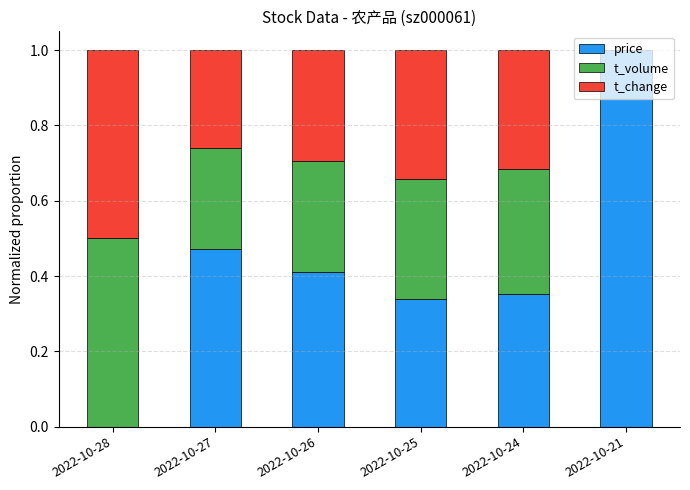

What are all the series names shown in the legend?

price, t_volume, t_change